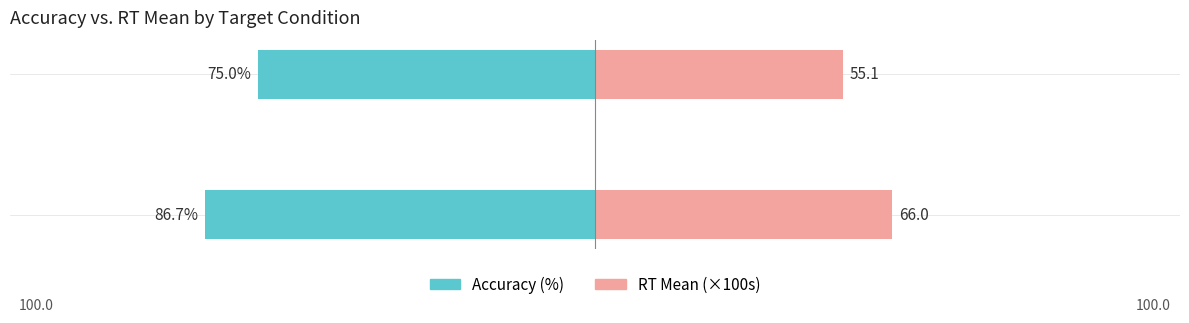

What is the minimum value shown in the chart?

-86.7